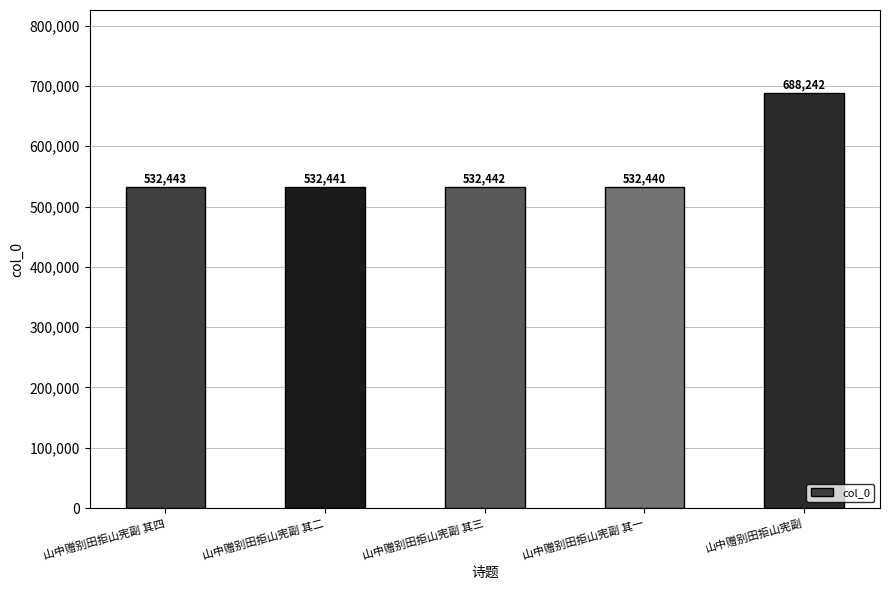

What is the label of the 5th bar from the left?

山中赠别田拒山宪副